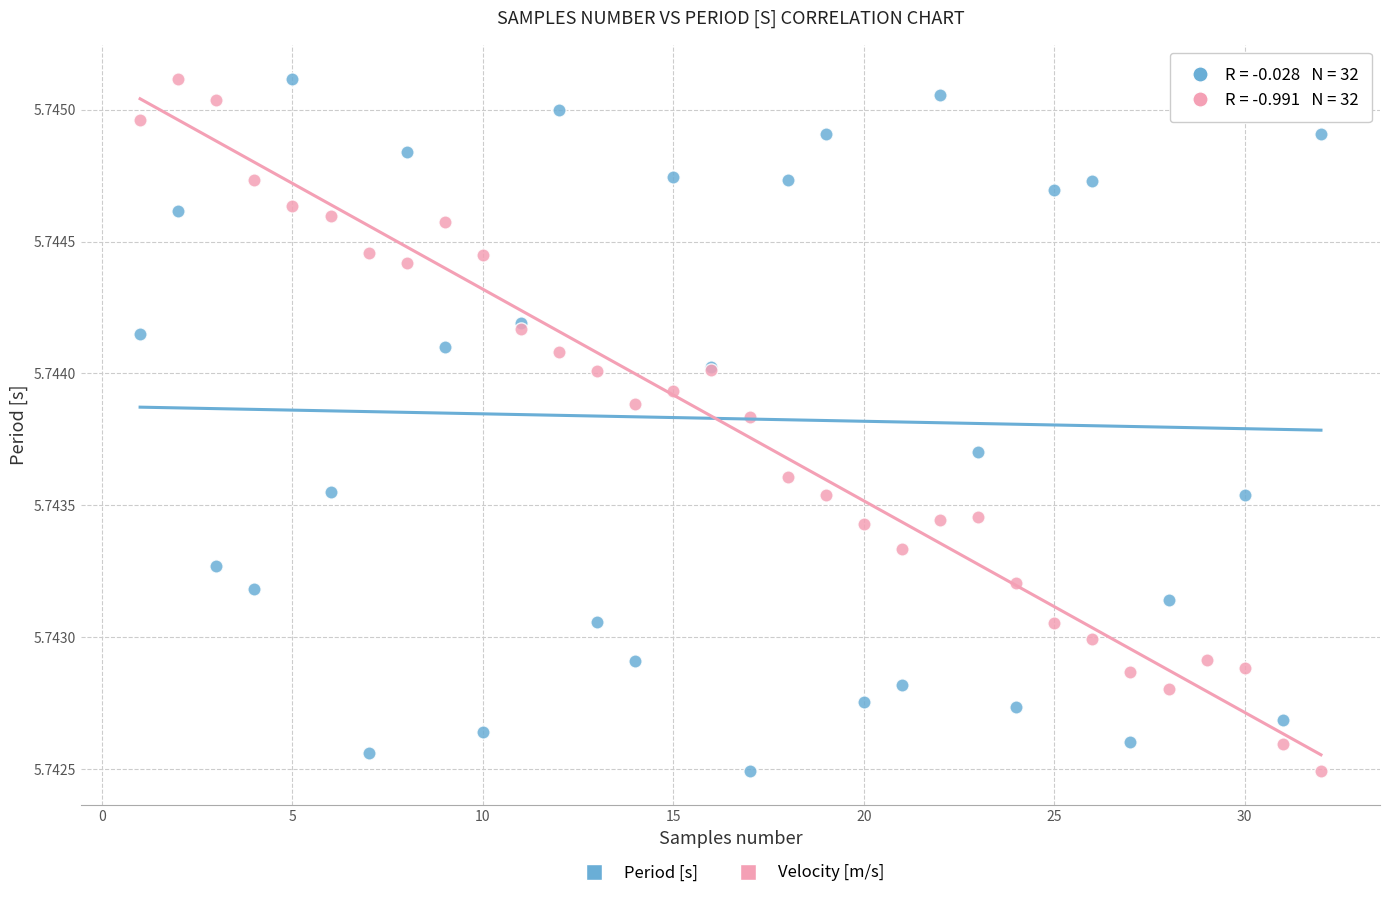

What is the X range (max minus min) for the scatter plot?

31.0